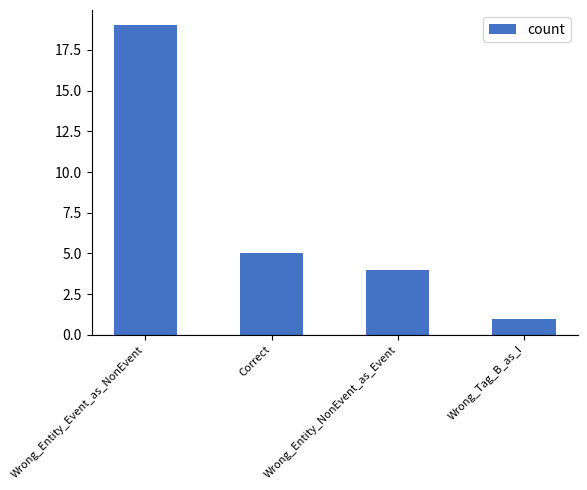

What position from the left is Wrong_Entity_NonEvent_as_Event?

3